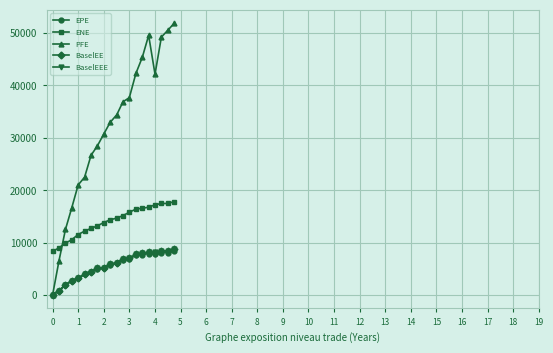

What is the maximum value for PFE?

51884.1